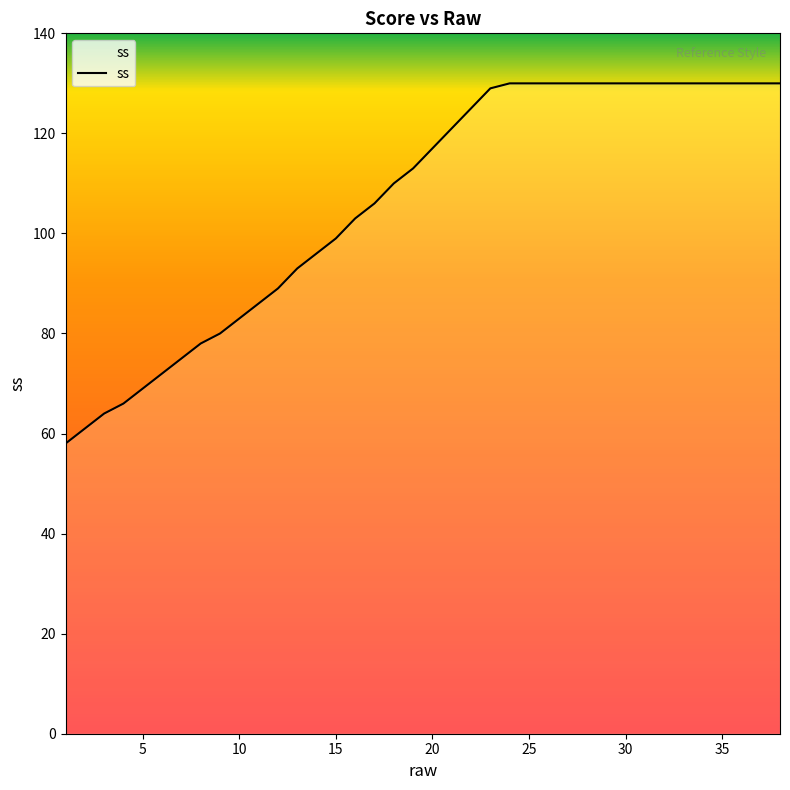

How many lines are shown in the chart?

1